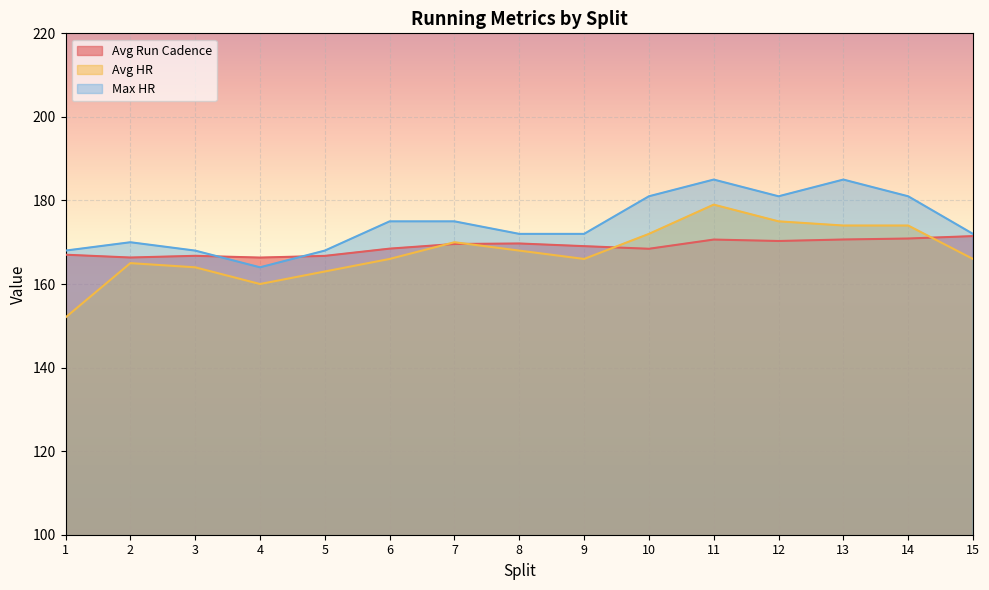

Where is Avg HR nearest to the value 165?

2